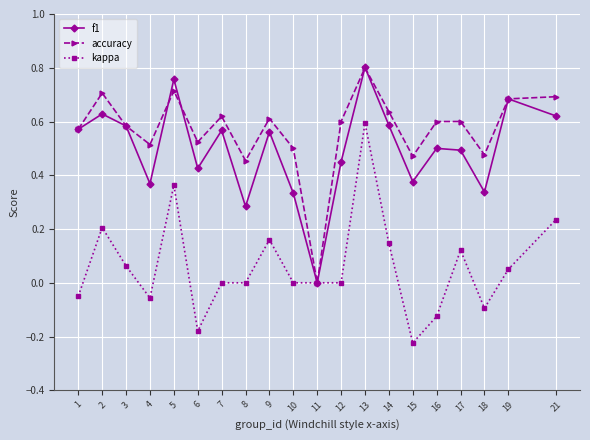

After their last crossing, which series has the higher values: accuracy or f1?

accuracy